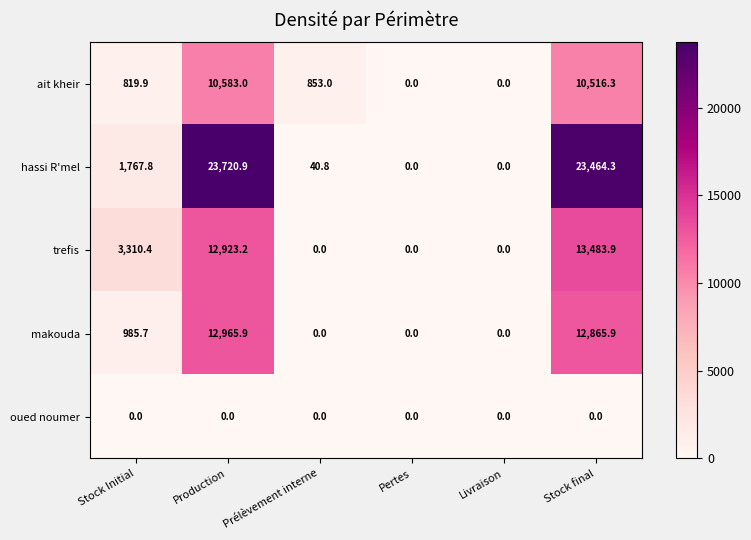

How many values in ait kheir are above zero?

4